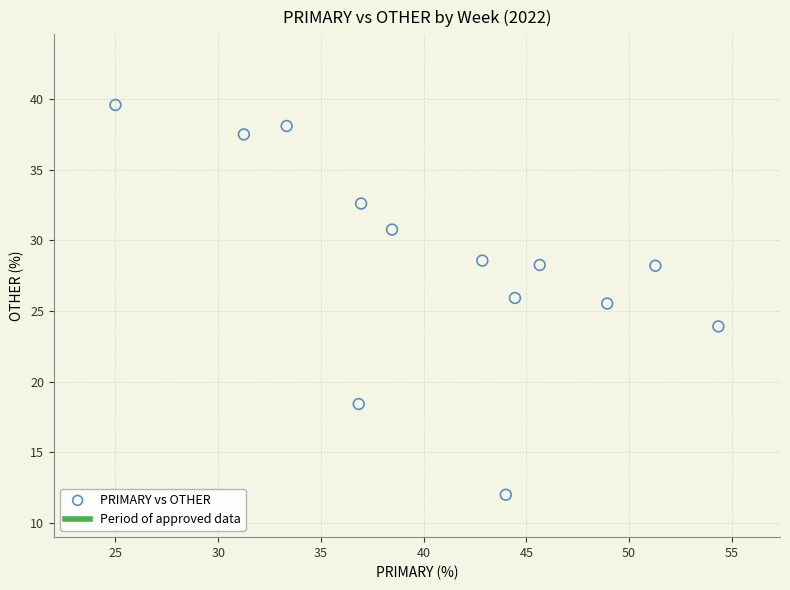

What is the range of X values (max minus min)?

29.3